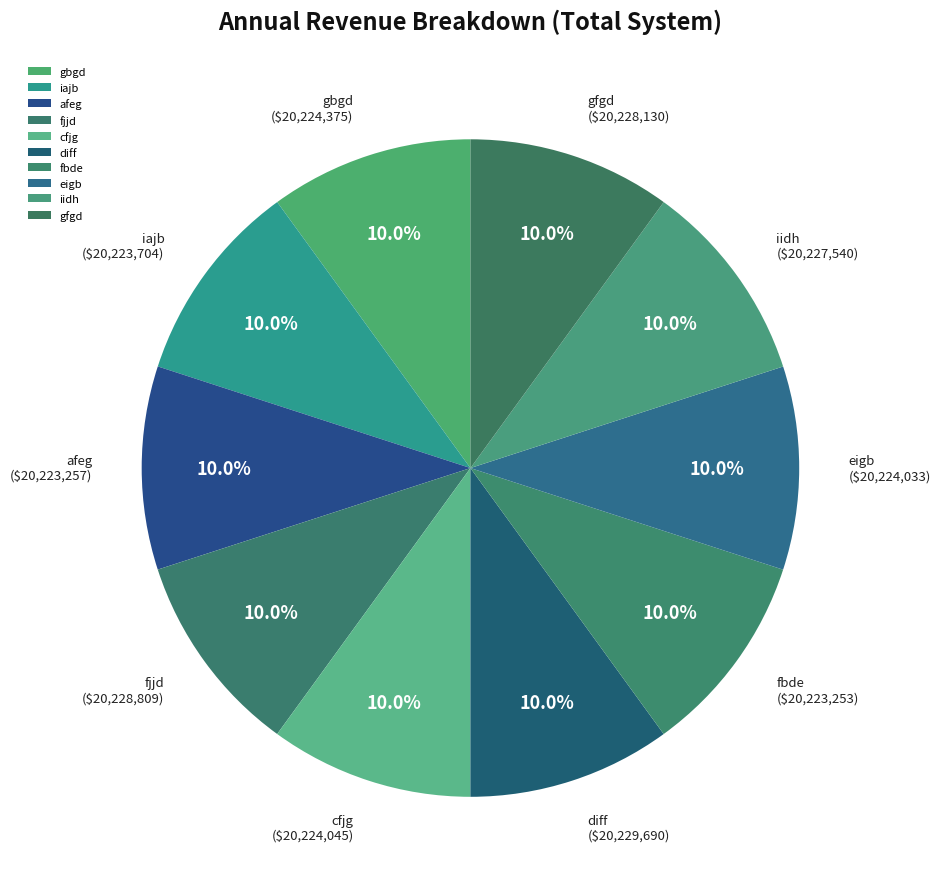

What portion of the pie excludes cfjg?

90.0%